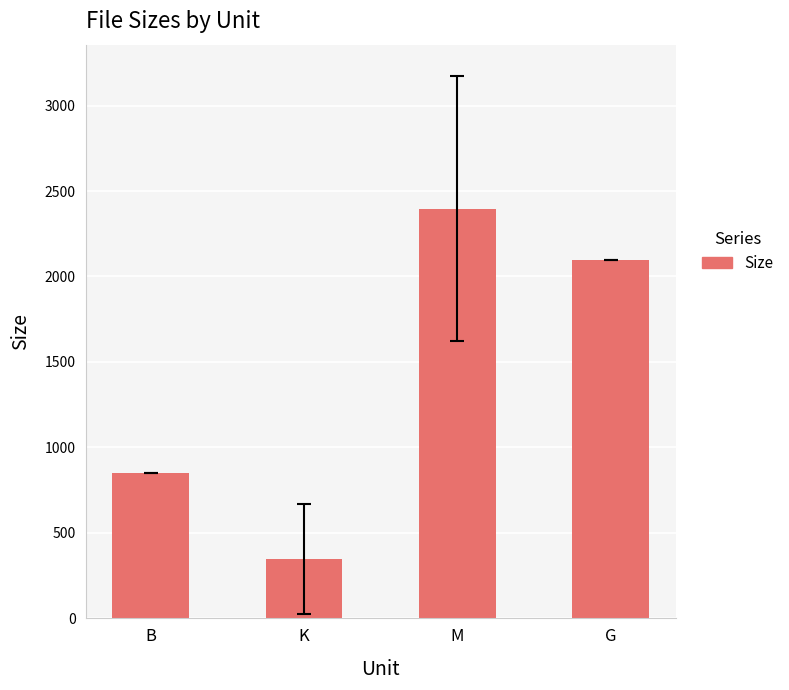

True or false: the data shows 2397.2 at M.

True